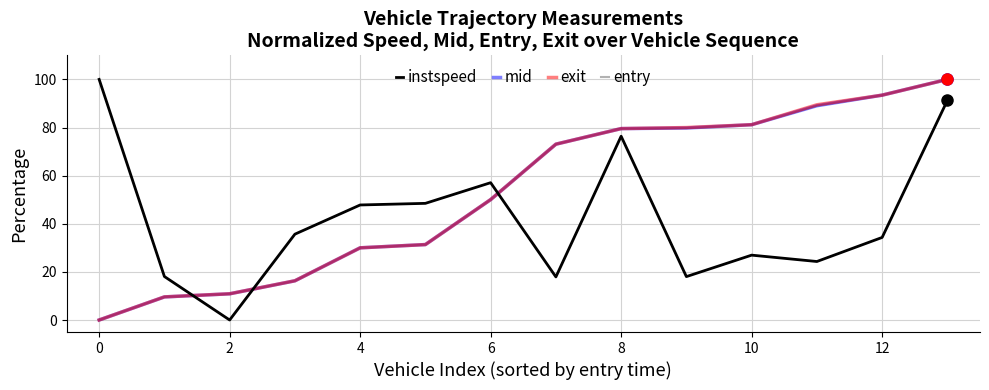

After their last crossing, which series has the higher values: instspeed or exit?

exit